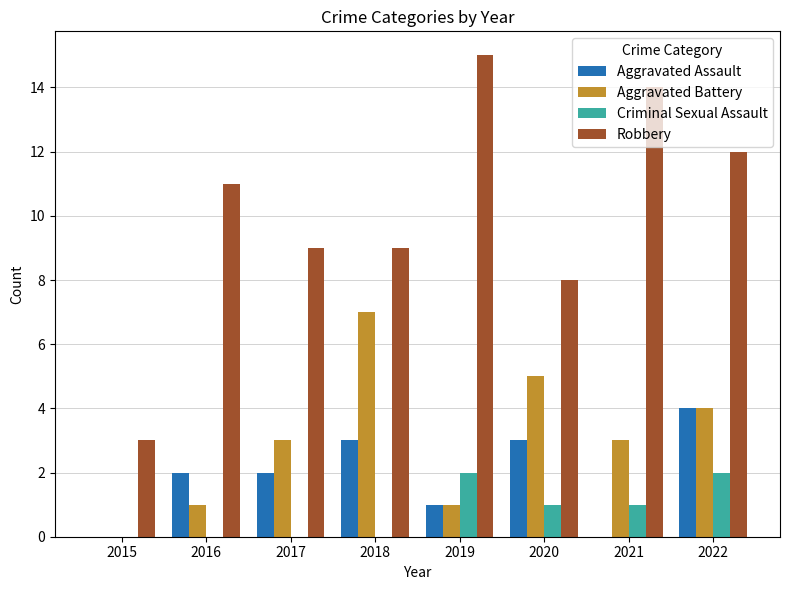

What value does the Criminal Sexual Assault series have at 2020?

1